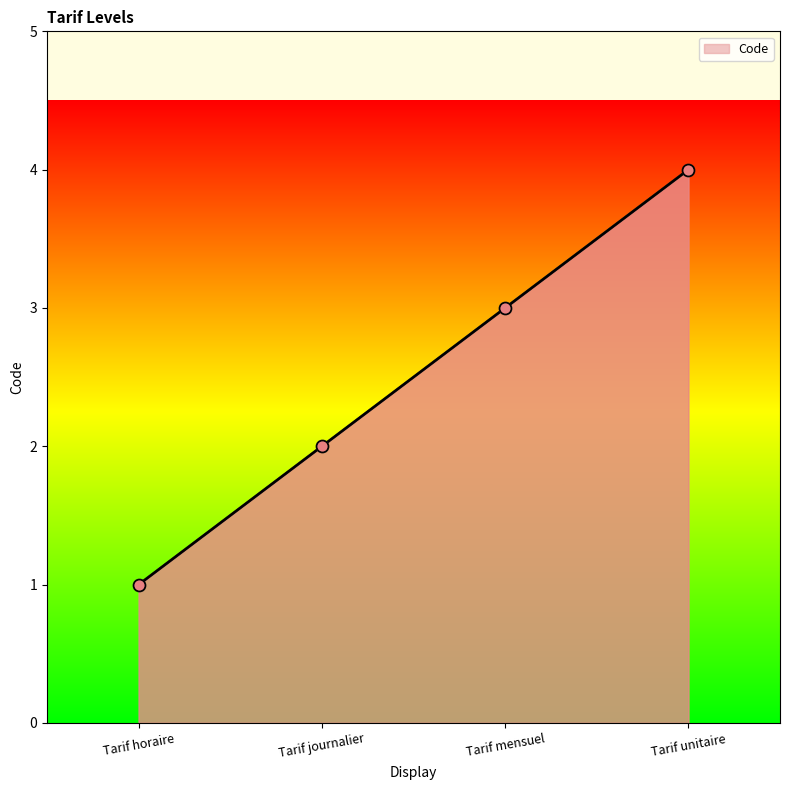

What is the change in value from Tarif journalier to Tarif mensuel?

+1